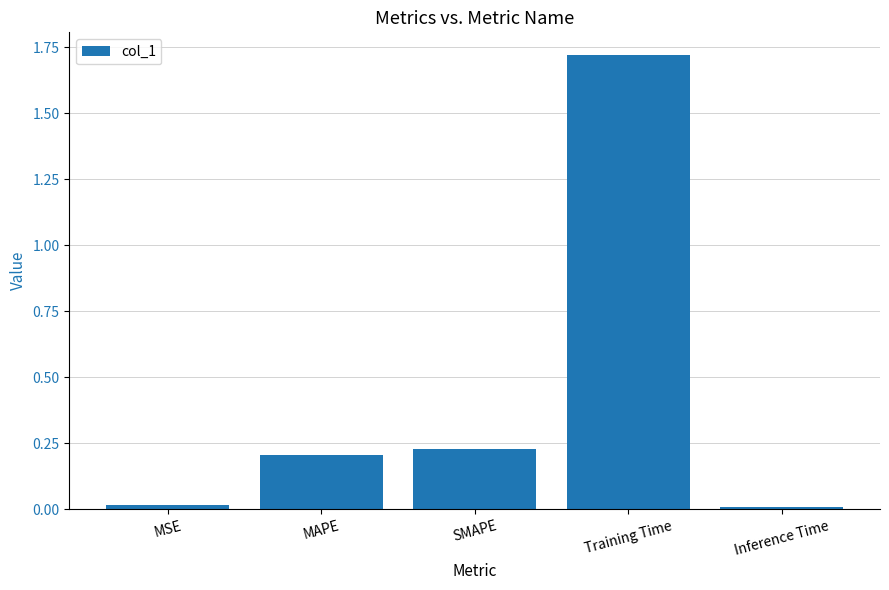

True or false: the data shows 2.8 at Training Time.

False